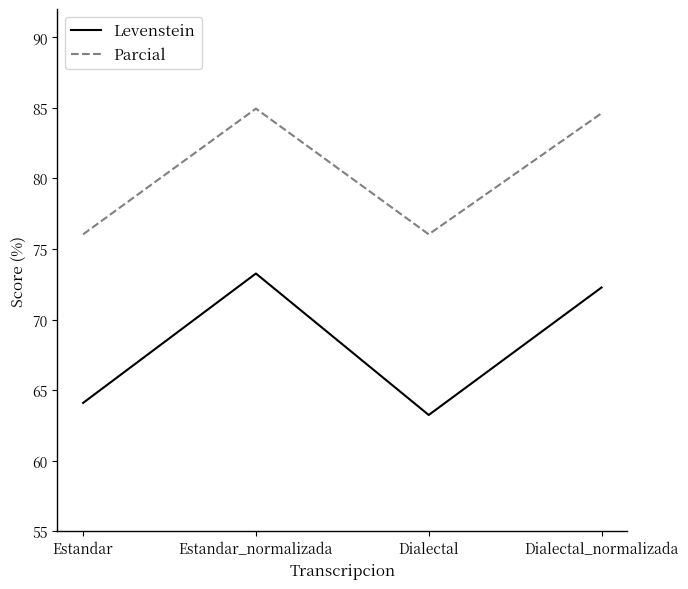

In Parcial, how many points are lower than both neighbors (excluding endpoints)?

1